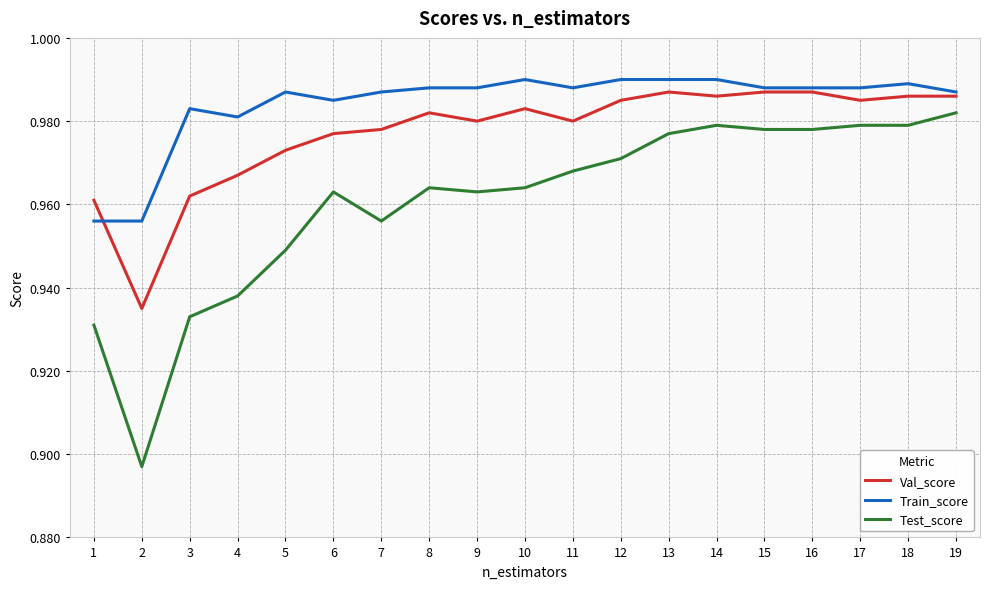

True or false: Test_score has a value of 0.6 at 19.

False